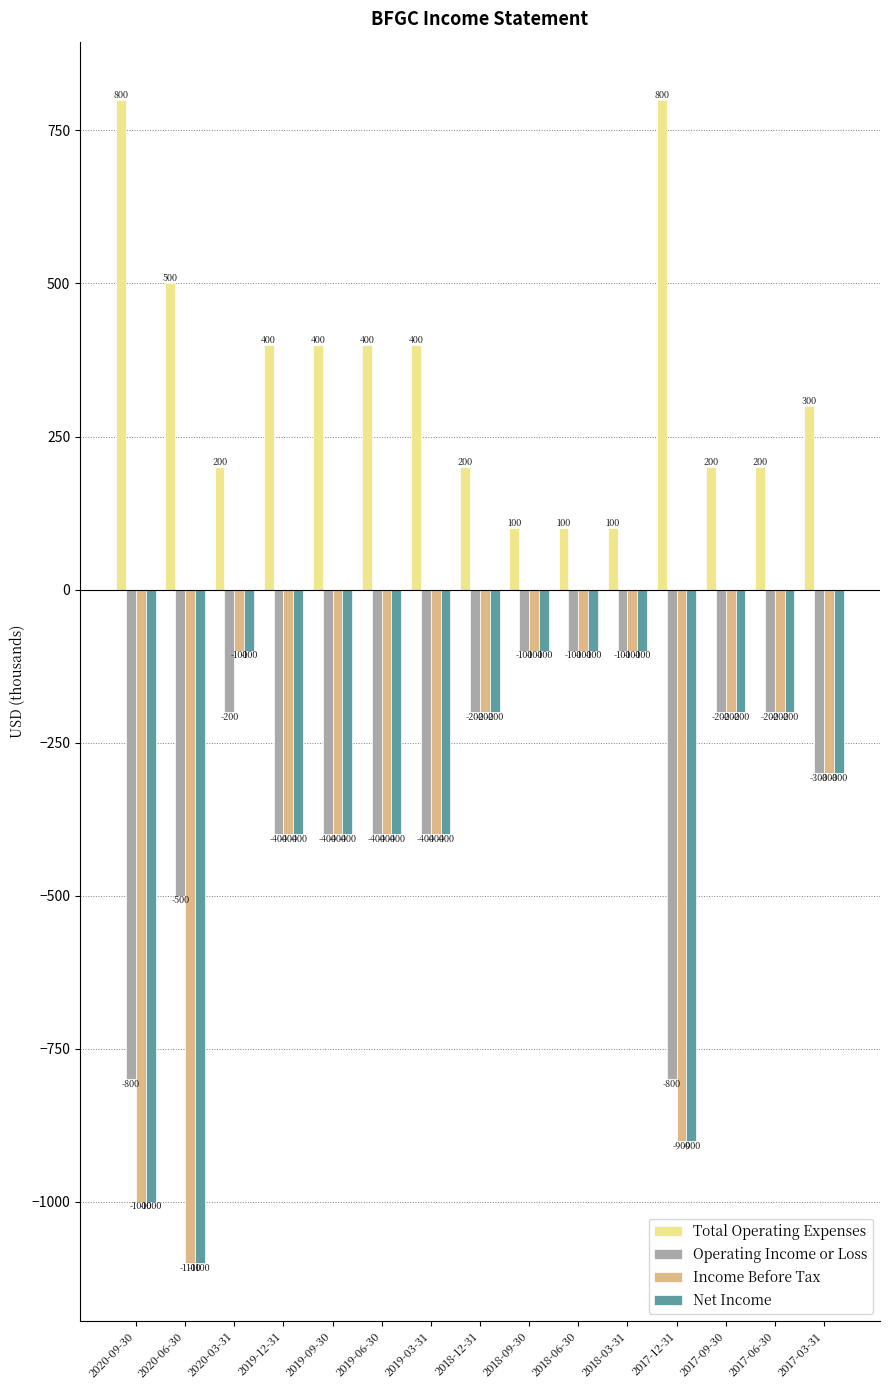

How many groups of bars are there?

15